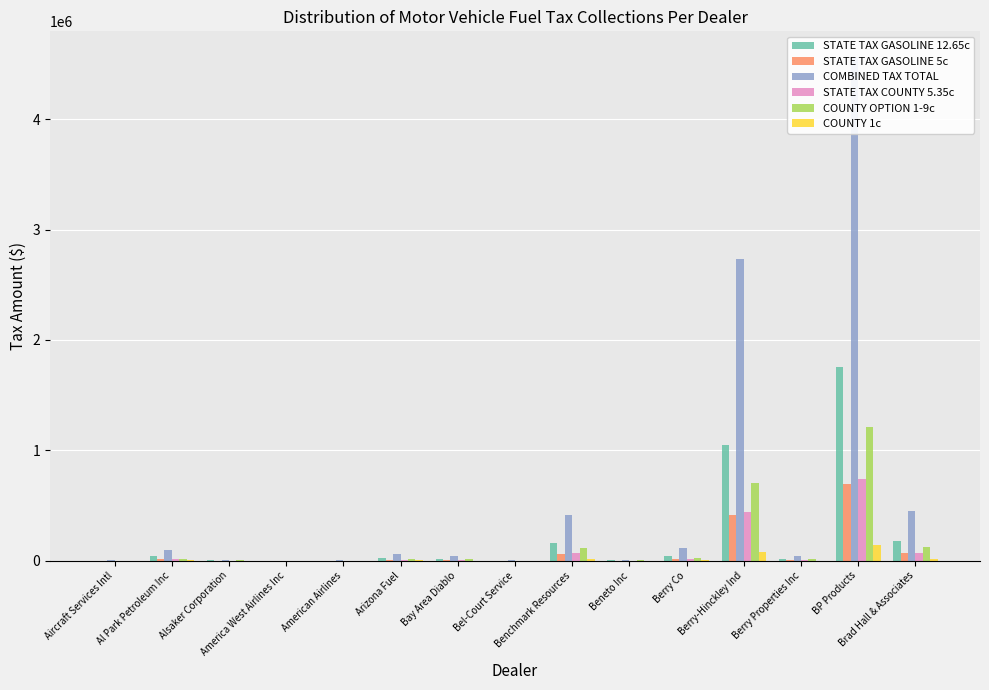

Is the value of STATE TAX COUNTY 5.35c at Brad Hall & Associates greater than the value of COMBINED TAX TOTAL at Bay Area Diablo?

Yes